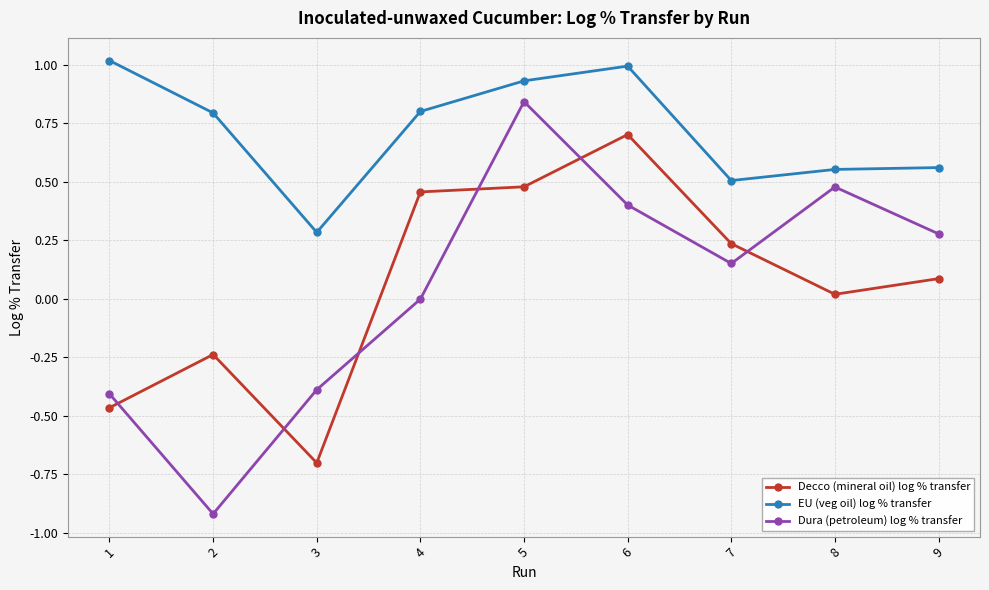

What is the value of the Decco (mineral oil) log % transfer point at the 6th from the left?

0.7